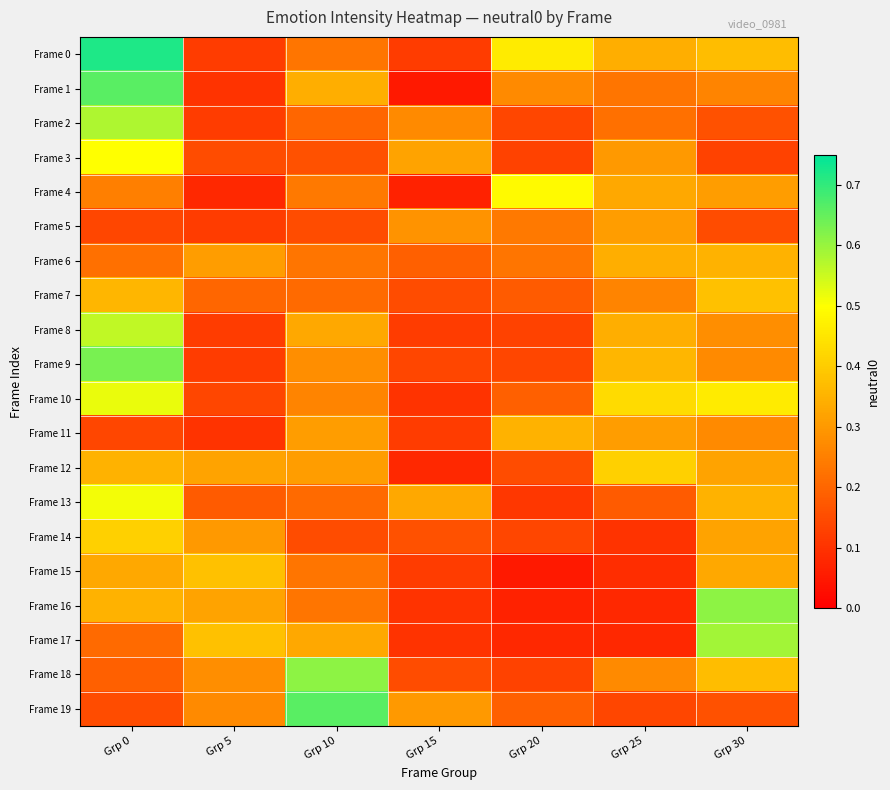

What is the spread (max minus min) of values at Grp 10?

0.5